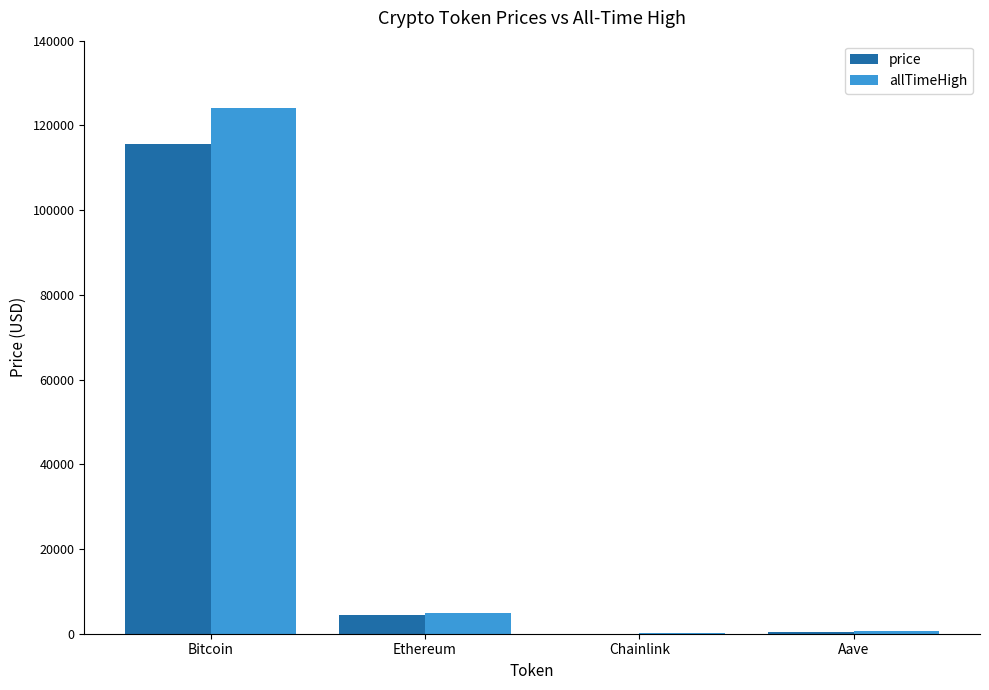

The price series shows 34110.5 at Bitcoin. True or false?

False